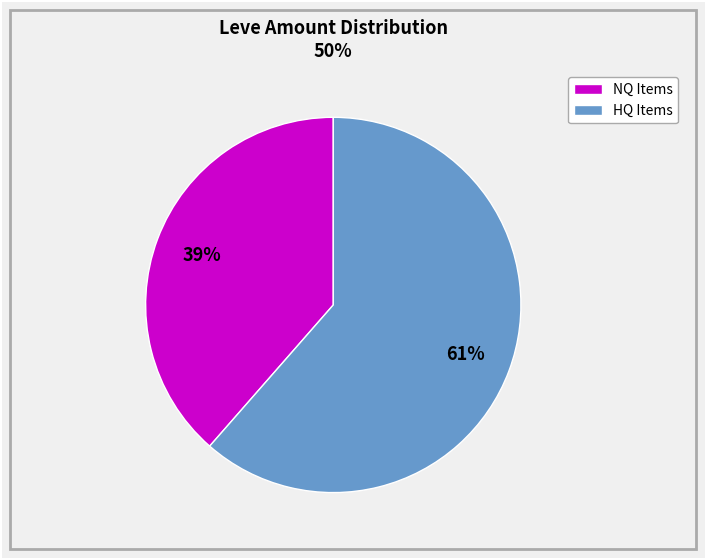

Count the number of slices in the pie.

2